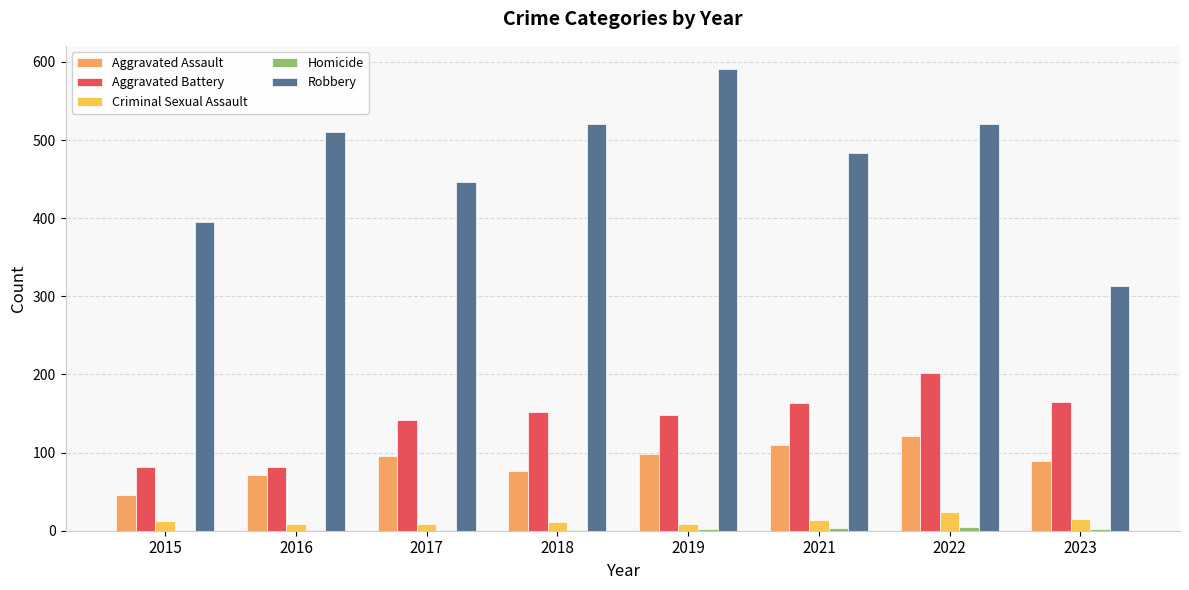

What is the sum of the Homicide values at 2021 and 2018?

5